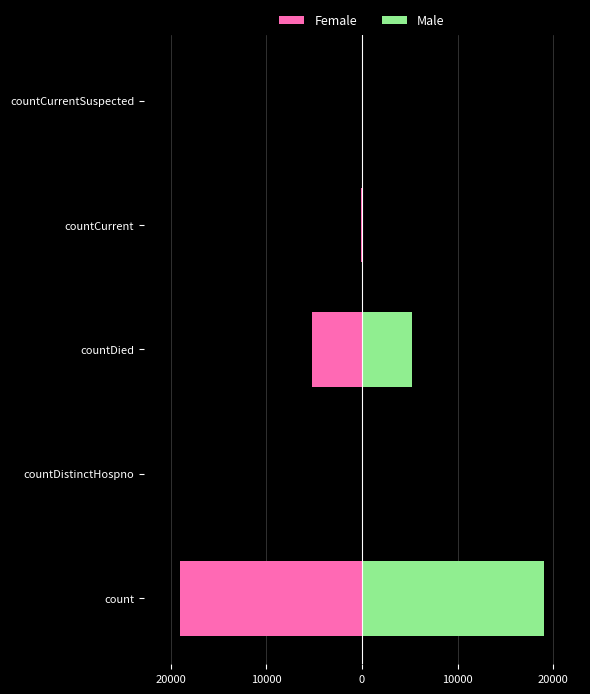

What is the sum of all Female values?

-24338